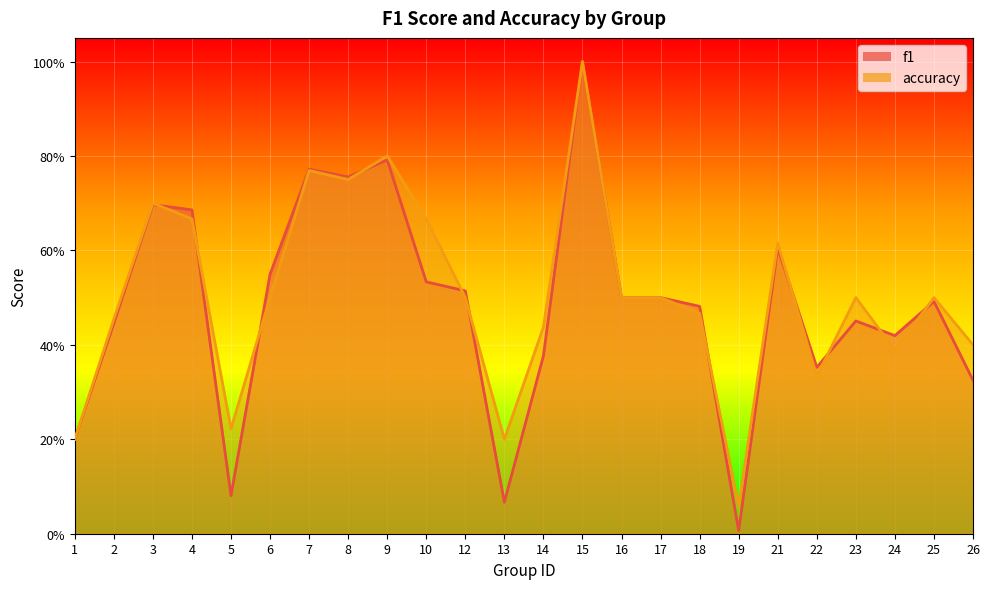

Reading left to right, extract all data points from this chart.

f1: 1=0.2	2=0.4	3=0.7	4=0.7	5=0.1	6=0.5	7=0.8	8=0.8	9=0.8	10=0.5	12=0.5	13=0.1	14=0.4	15=1.0	16=0.5	17=0.5	18=0.5	19=0.0	21=0.6	22=0.4	23=0.5	24=0.4	25=0.5	26=0.3
accuracy: 1=0.2	2=0.5	3=0.7	4=0.7	5=0.2	6=0.5	7=0.8	8=0.8	9=0.8	10=0.7	12=0.5	13=0.2	14=0.4	15=1.0	16=0.5	17=0.5	18=0.5	19=0.1	21=0.6	22=0.3	23=0.5	24=0.4	25=0.5	26=0.4